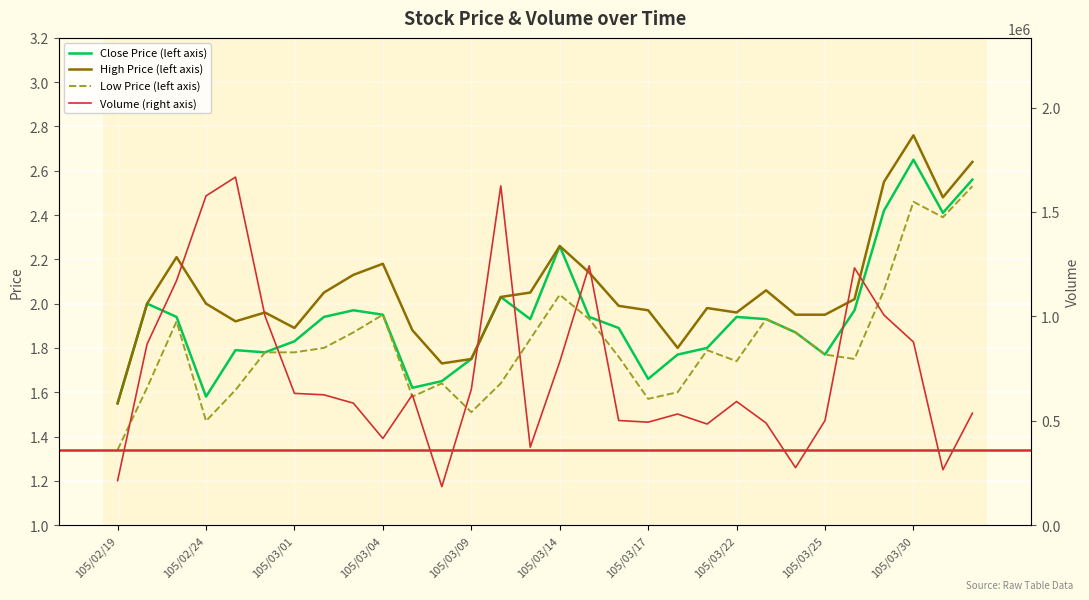

How many interior local peaks does the Low Price (left axis) series have?

7